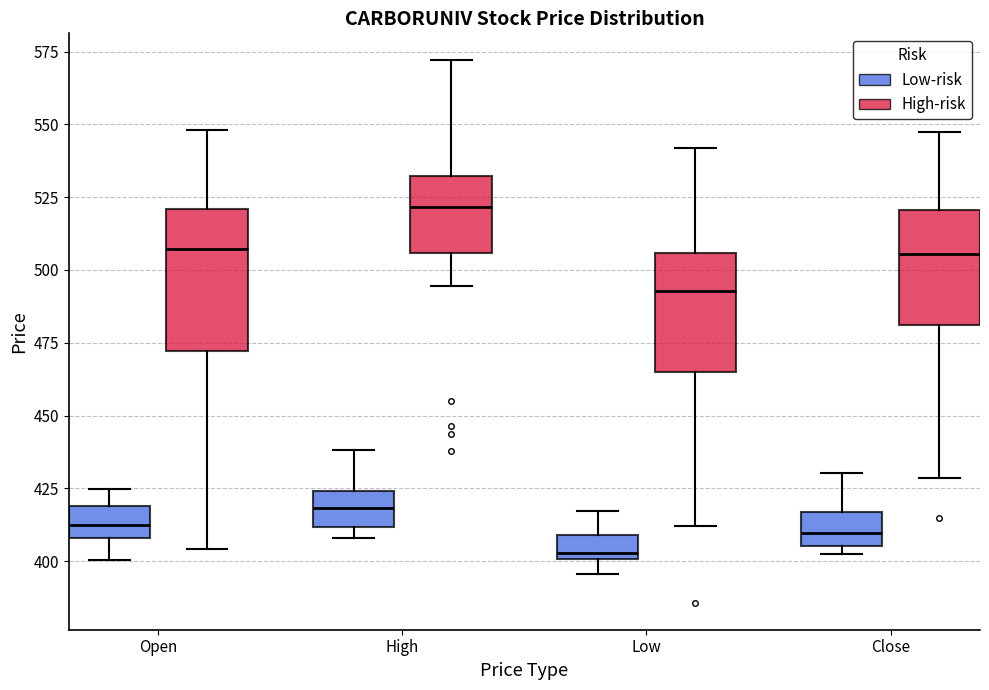

Reading left to right, read every box against the y-axis: the position of its median line, the range the box covers, and the ends of its whiskers. The values are not printed on the chart, so give them approximately, as read against the axis.

Open (Low-risk): median 410 (inside the box), box 410 to 420, whiskers 400 to 425
Open (High-risk): median 505, box 470 to 520, whiskers 405 to 550
High (Low-risk): median 420, box 410 to 425, whiskers 410 (just below the box's lower edge) to 440
High (High-risk): median 520, box 505 to 530, whiskers 495 to 570
Low (Low-risk): median 405, box 400 to 410, whiskers 395 to 415
Low (High-risk): median 495, box 465 to 505, whiskers 410 to 540
Close (Low-risk): median 410, box 405 to 415, whiskers 400 to 430
Close (High-risk): median 505, box 480 to 520, whiskers 430 to 550